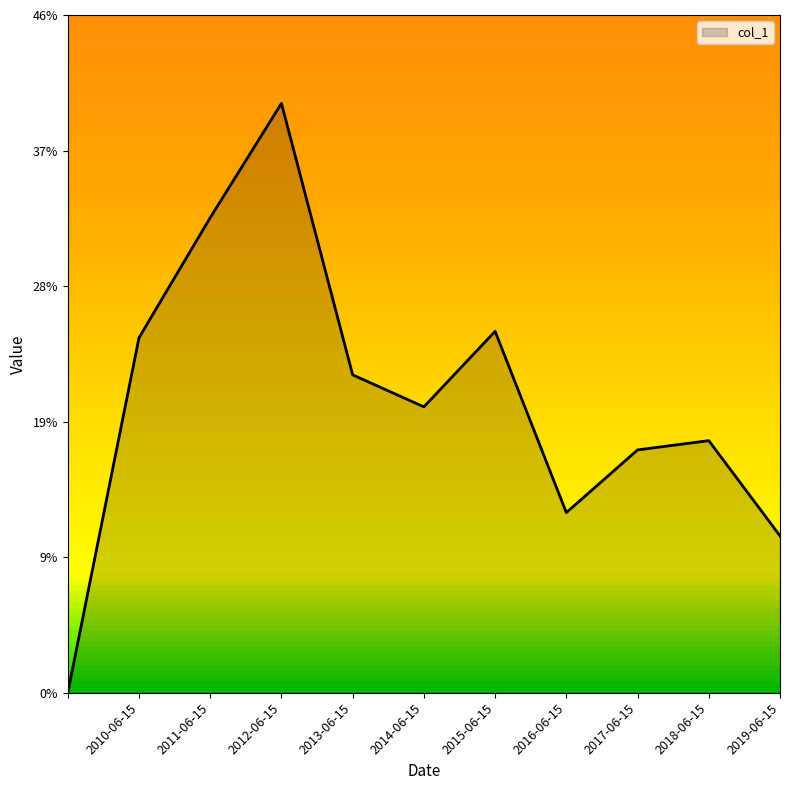

Does the chart display data point markers on the line(s)?

No